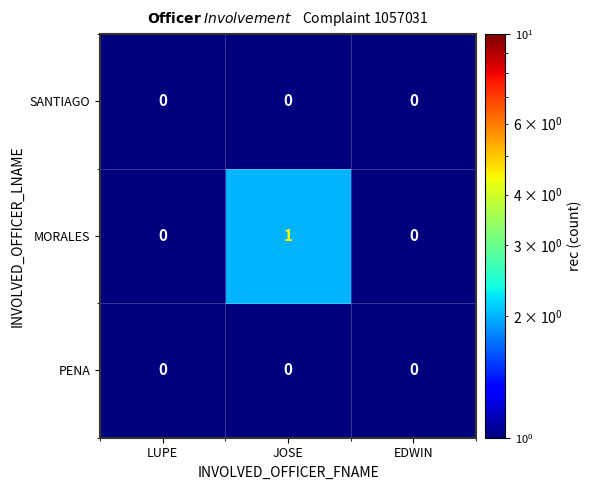

What is the total value across all series at LUPE?

0